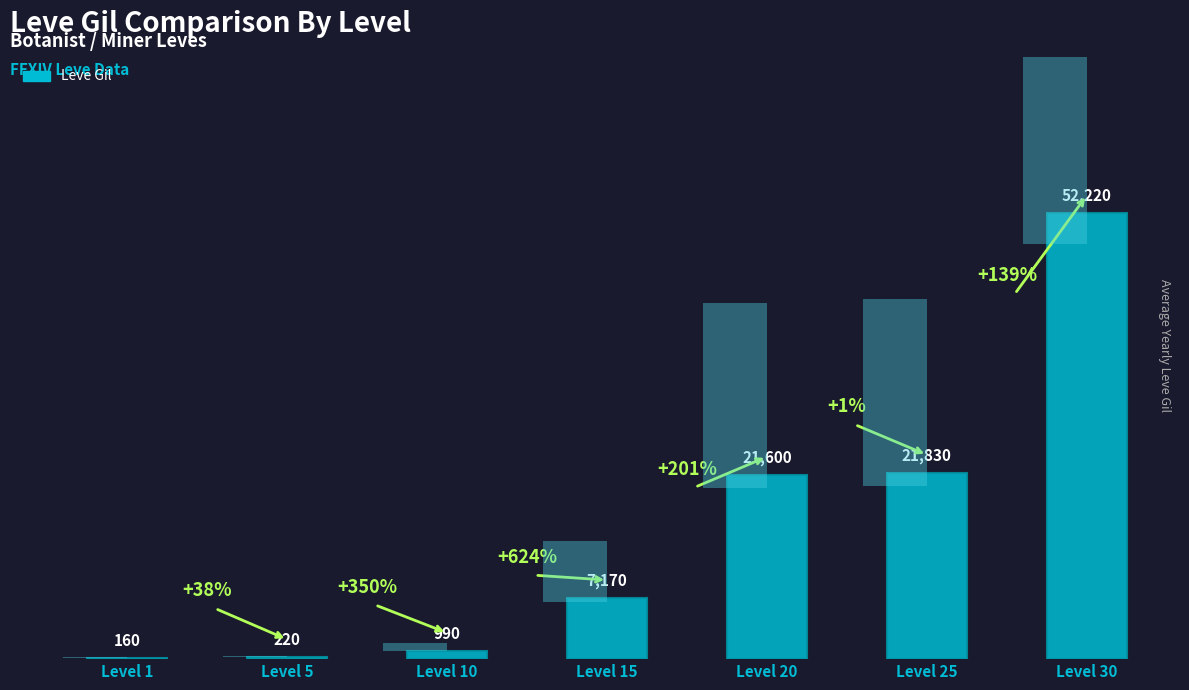

Reading left to right, what are all the values shown in this chart?

Level 1=160	Level 5=220	Level 10=990	Level 15=7170	Level 20=21600	Level 25=21830	Level 30=52220